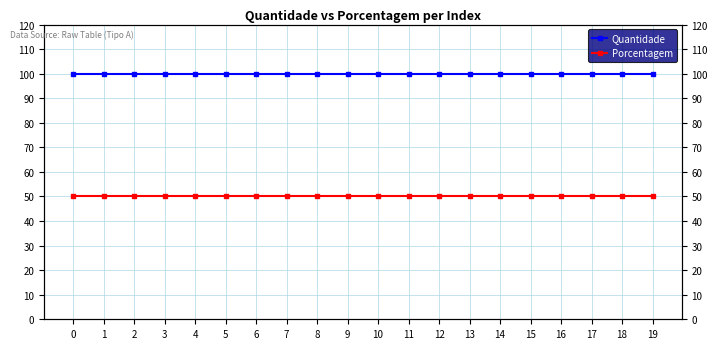

Does the chart display data point markers on the line(s)?

Yes